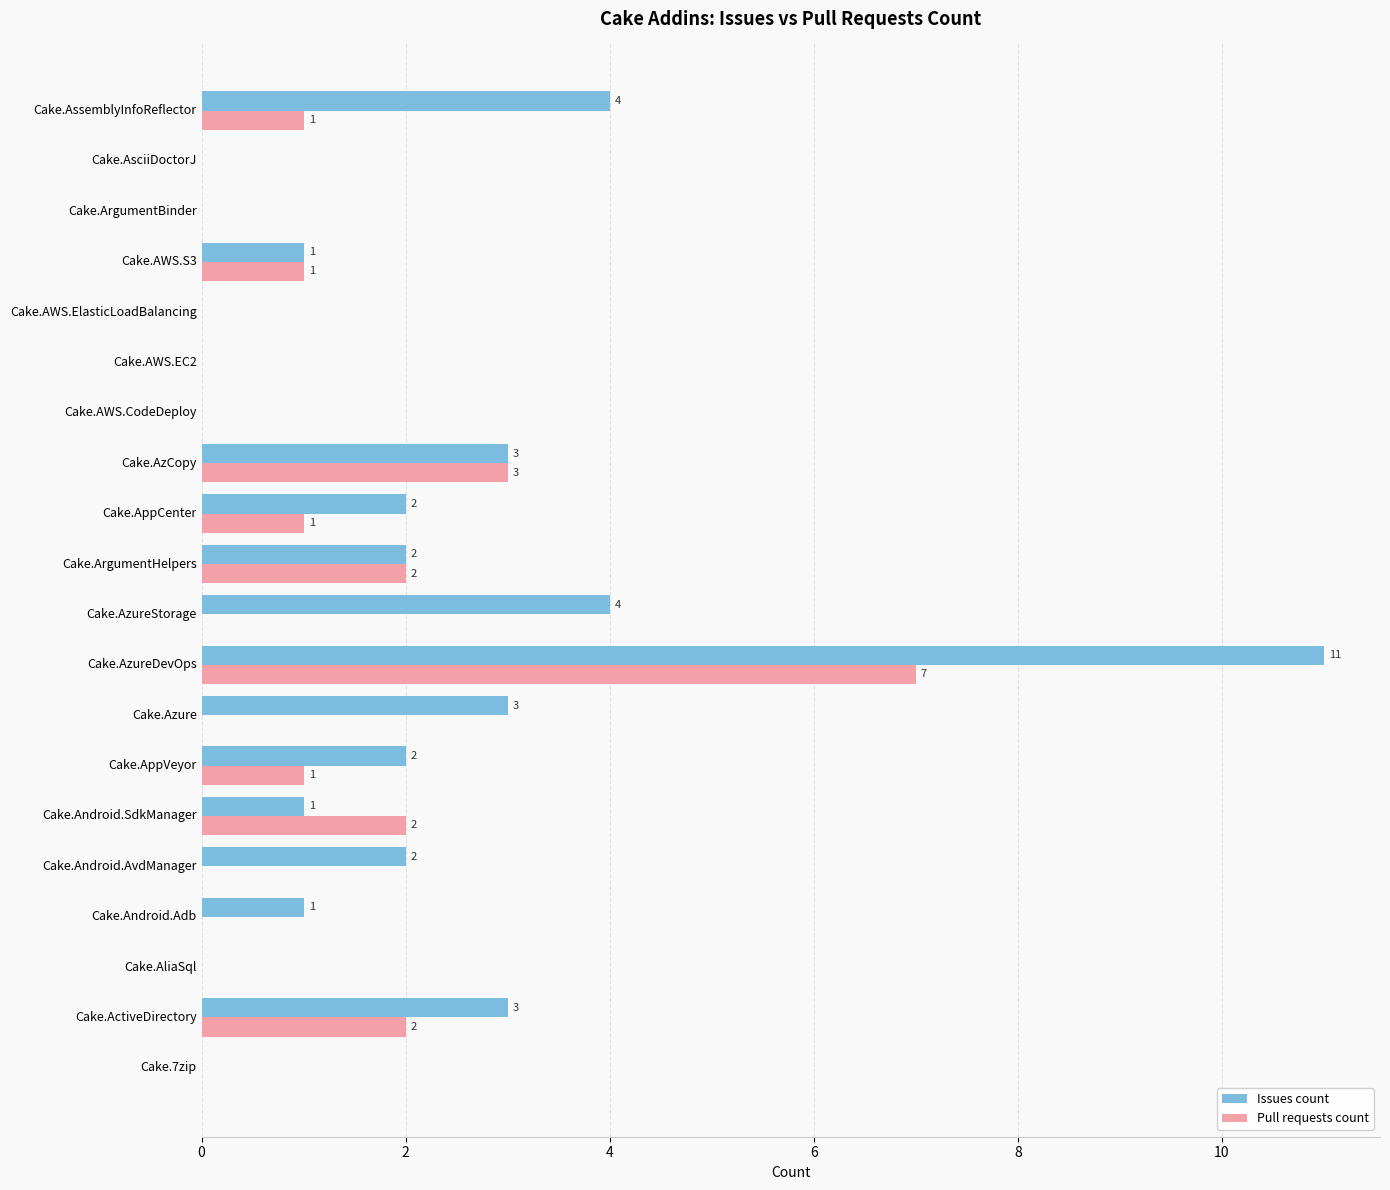

Which series has the largest total across all categories?

Issues count